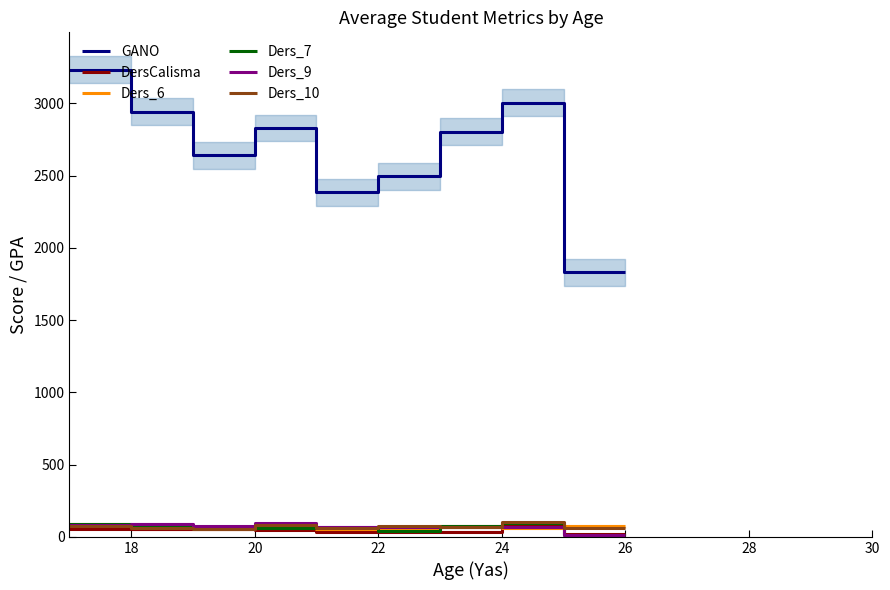

How many lines are shown in the chart?

6